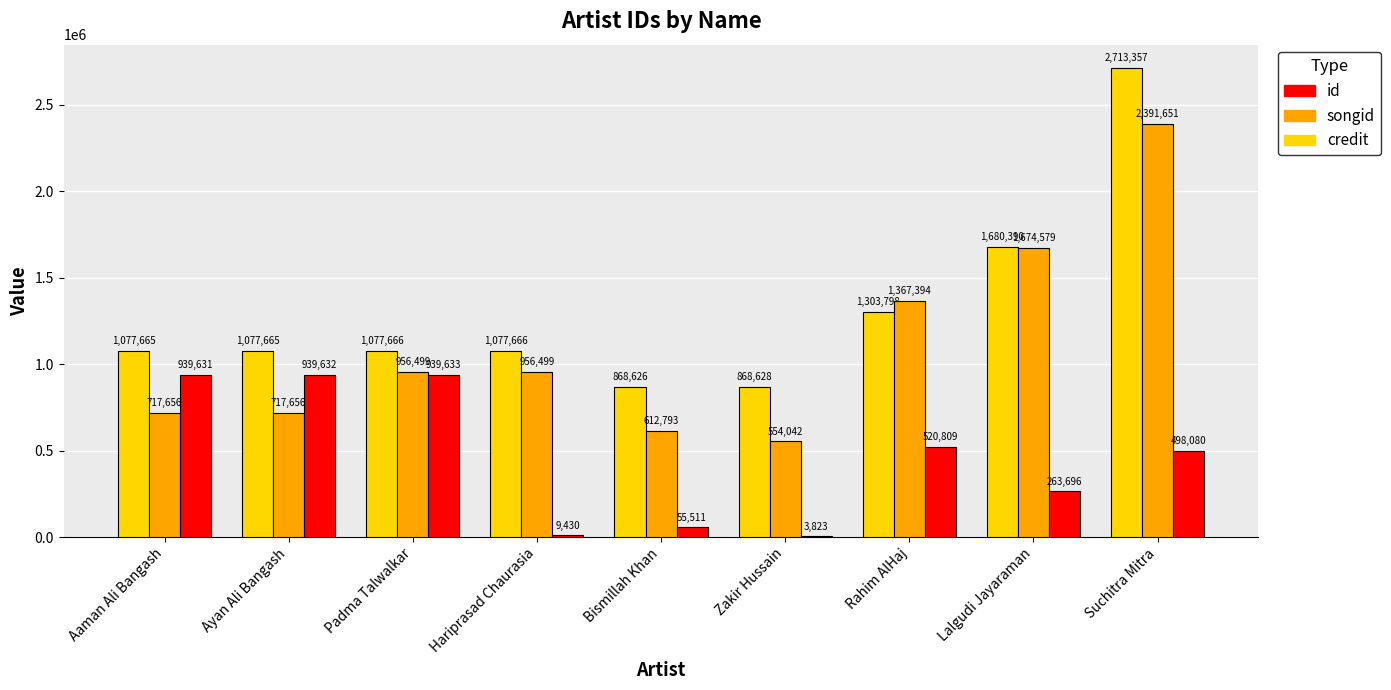

At which label does songid reach its peak?

Suchitra Mitra